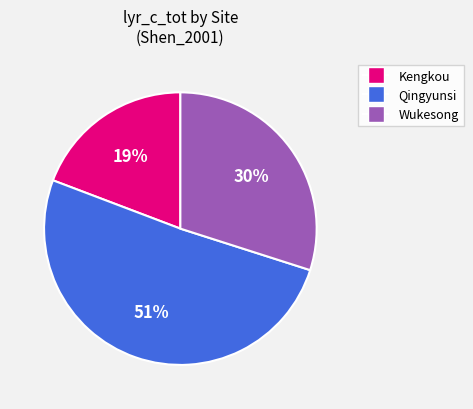

To the nearest percent, what is the difference between the largest and smallest slice percentages?

32%